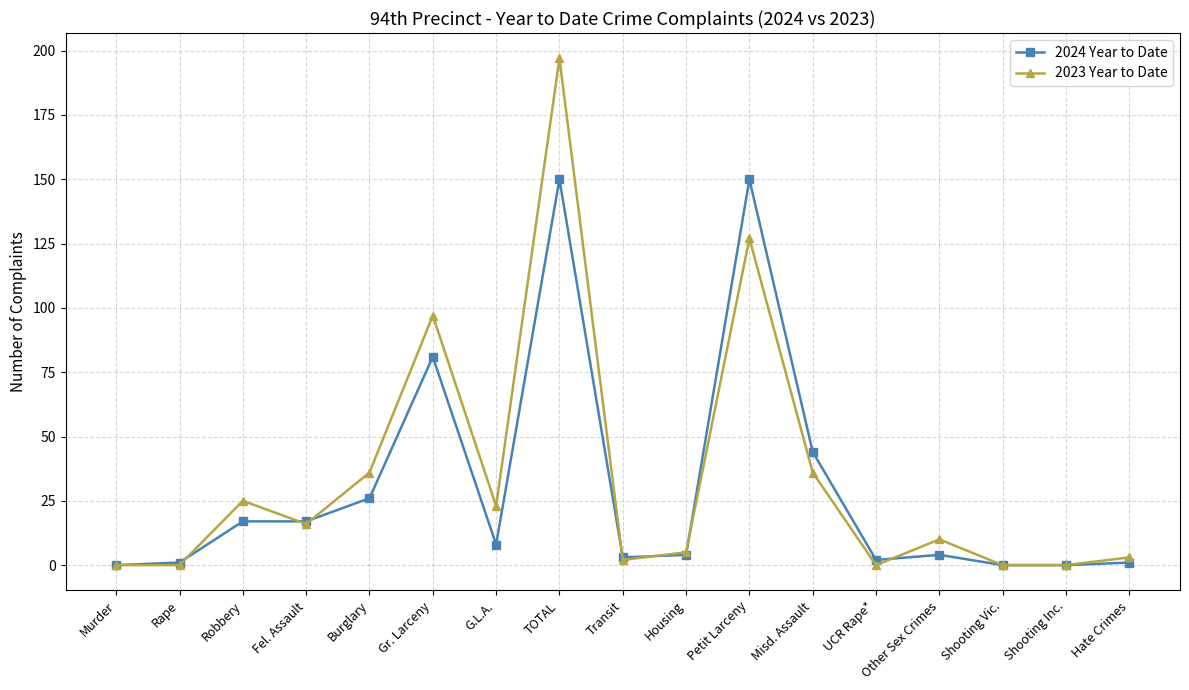

How many categories are shown in the chart?

17